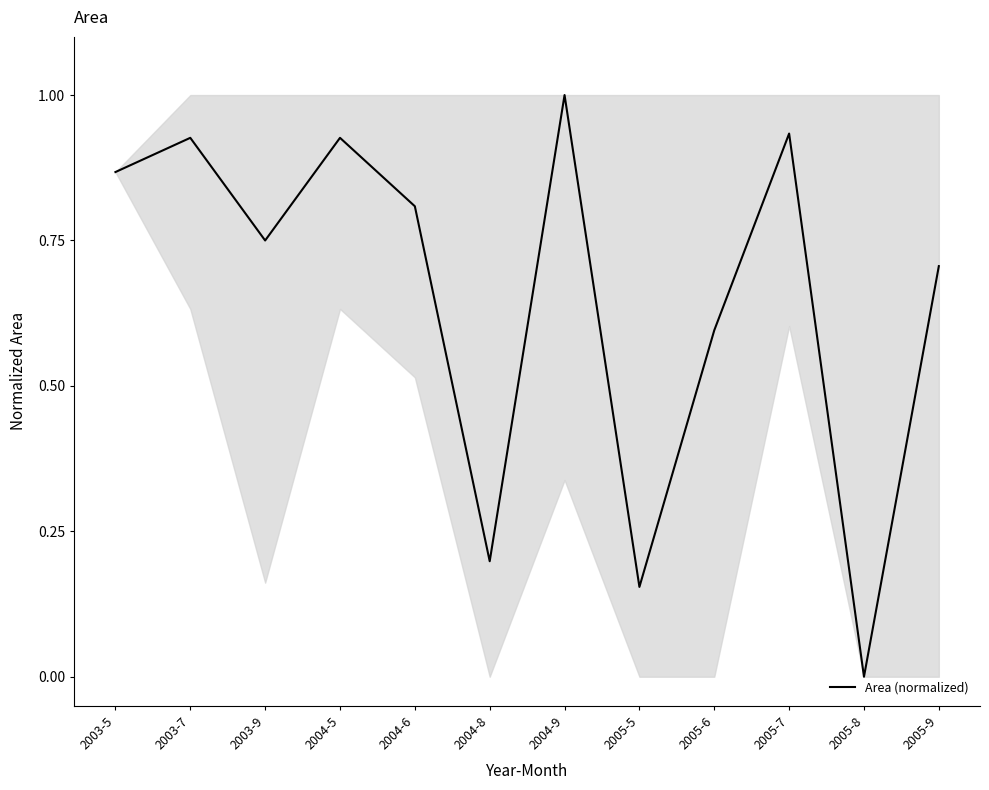

What position from the right is 2005-7?

3